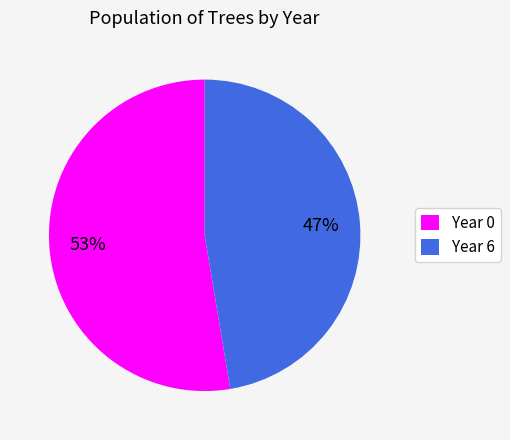

Which slice is the largest?

Year 0